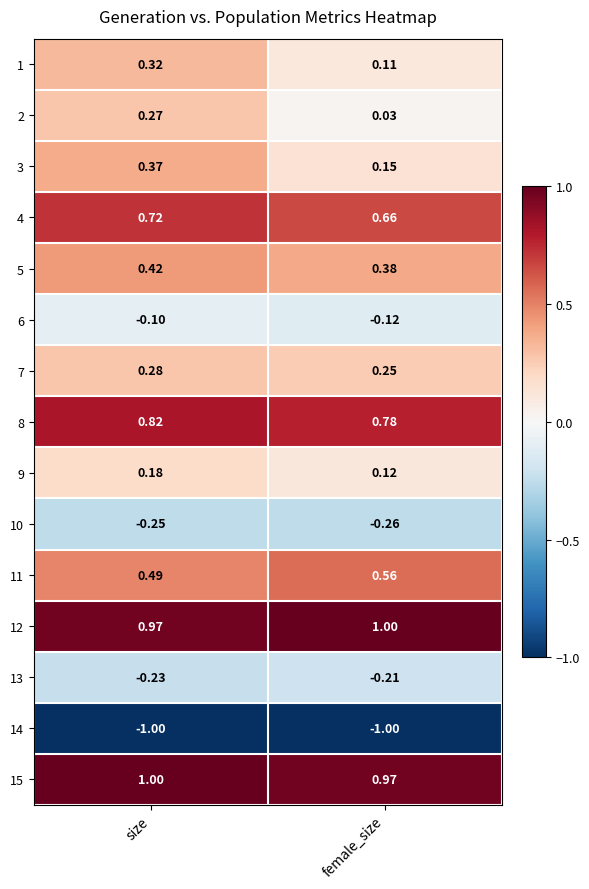

At which category is the sum across all series the highest?

size